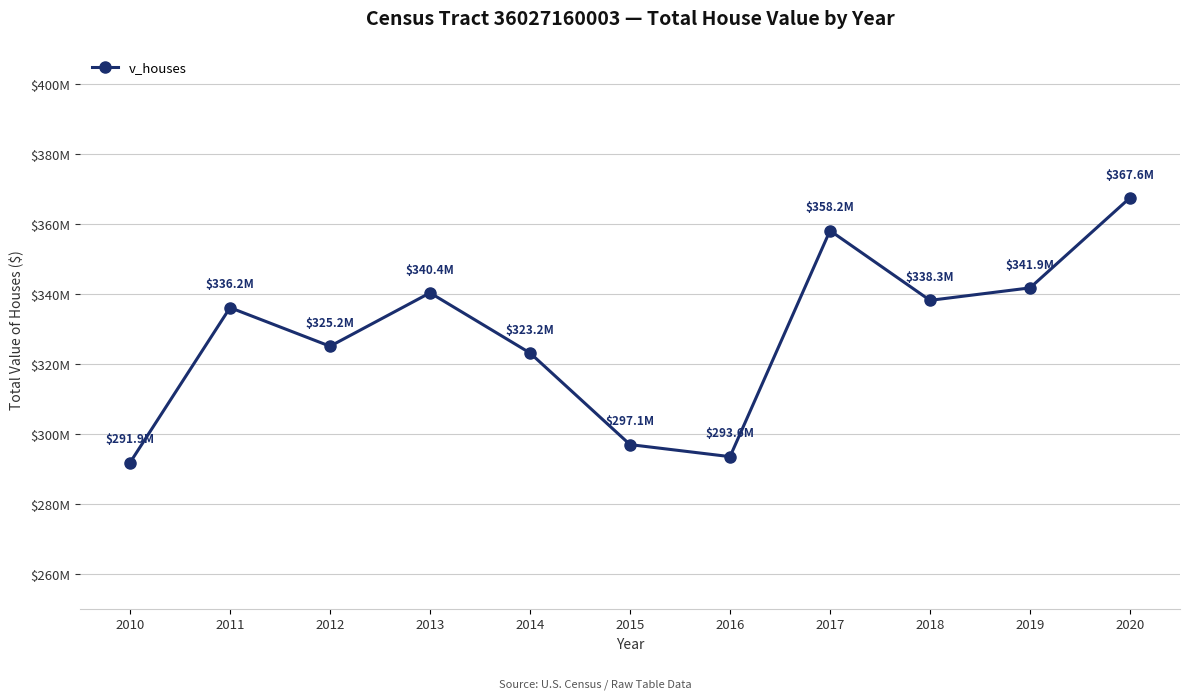

Which label corresponds to the smallest value in the chart?

2010